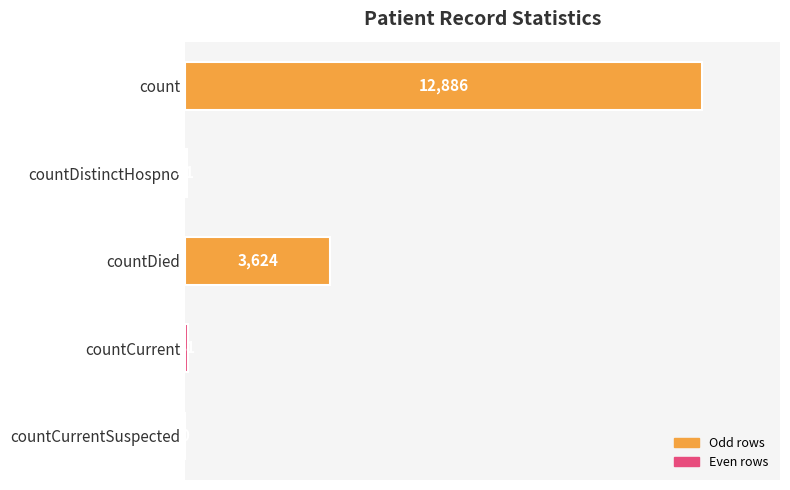

Between count and countDied, which is larger?

count